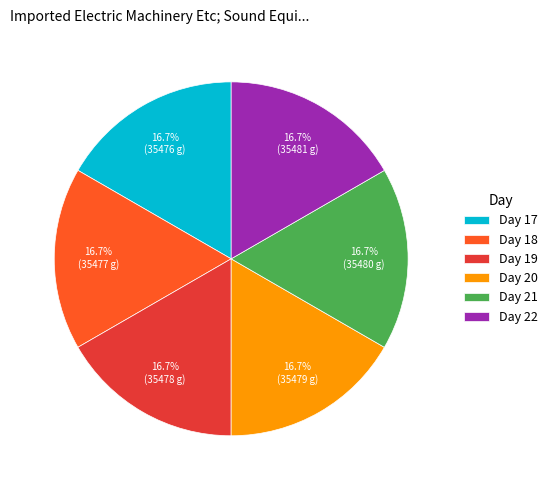

How much of the chart is everything except Day 17?

83.3%